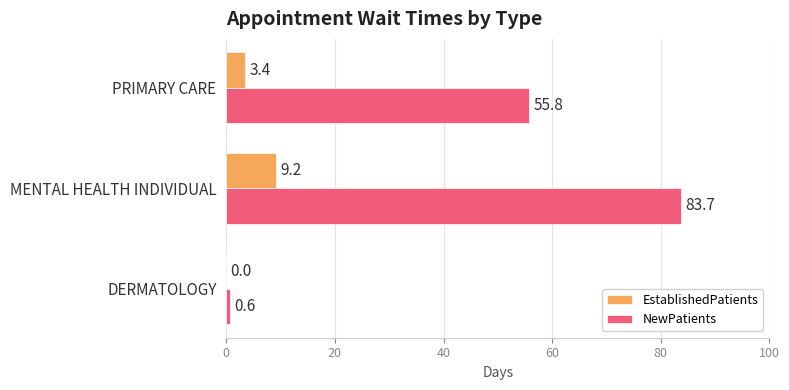

At which label is NewPatients closest to 42?

PRIMARY CARE